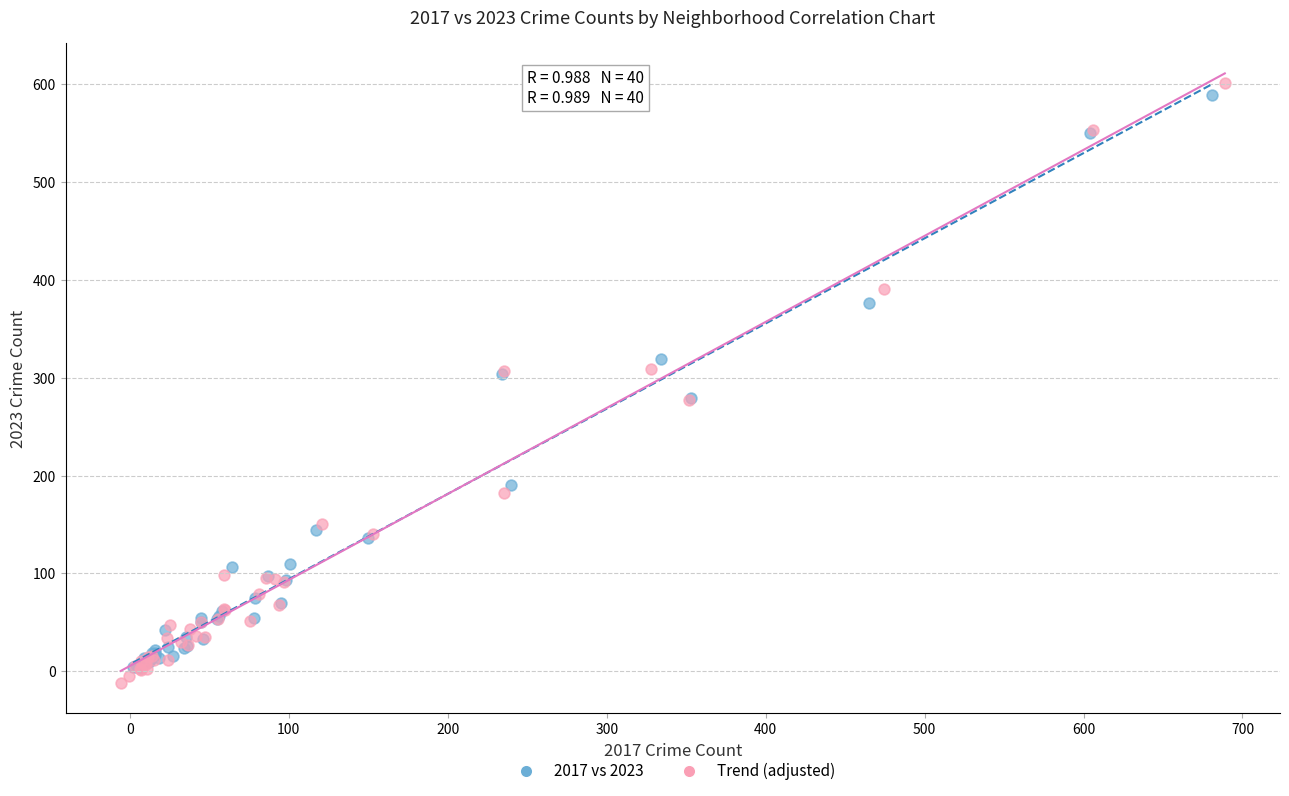

What are all the series names shown in the legend?

2017 vs 2023, Trend (adjusted)